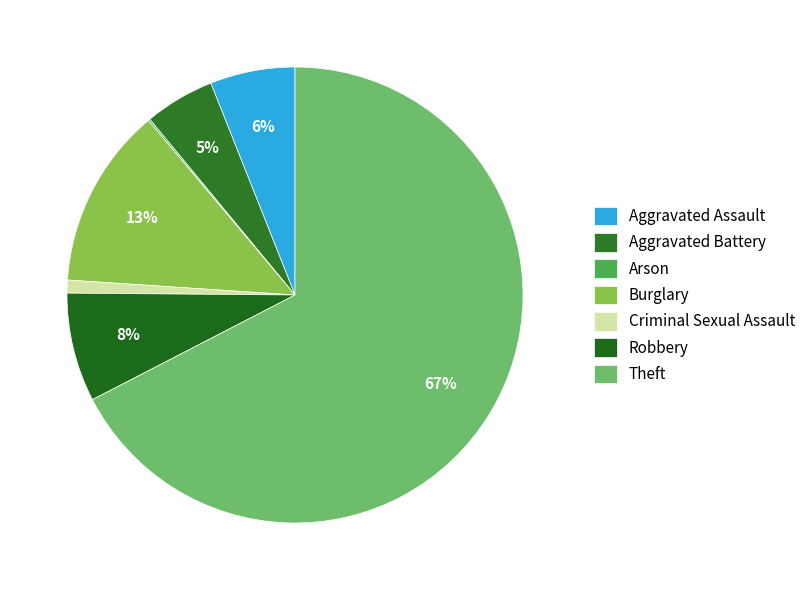

To the nearest percent, what portion does Burglary represent?

13%